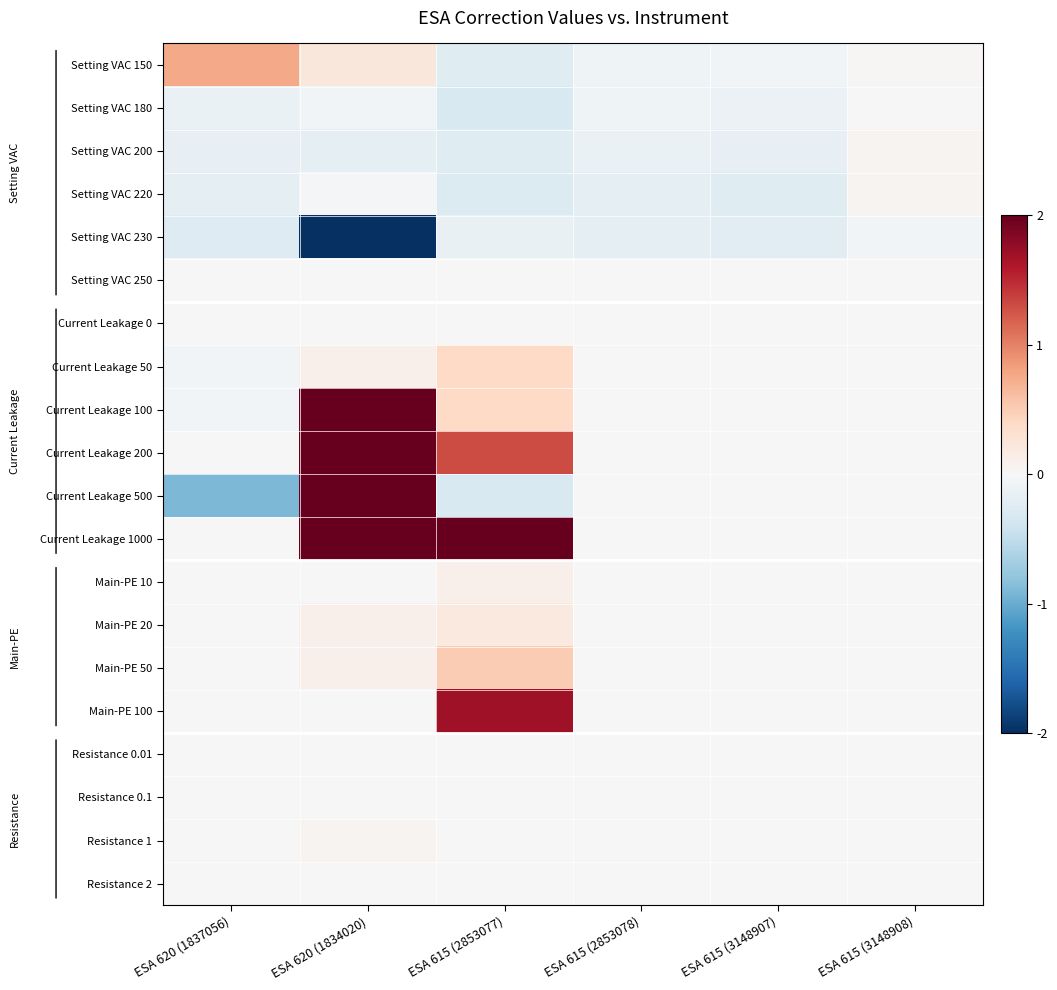

What is the maximum value shown in the chart?

2.0